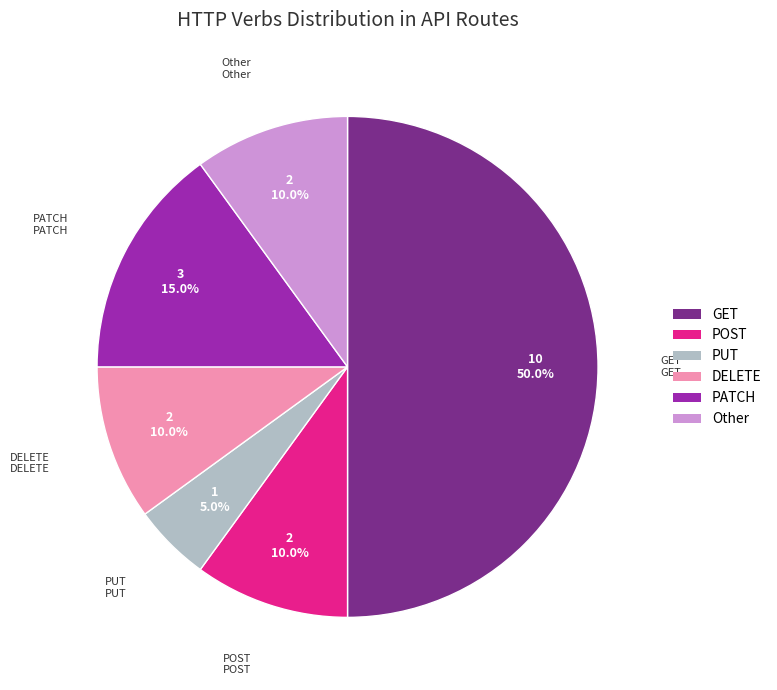

What is the largest slice in the pie chart?

GET